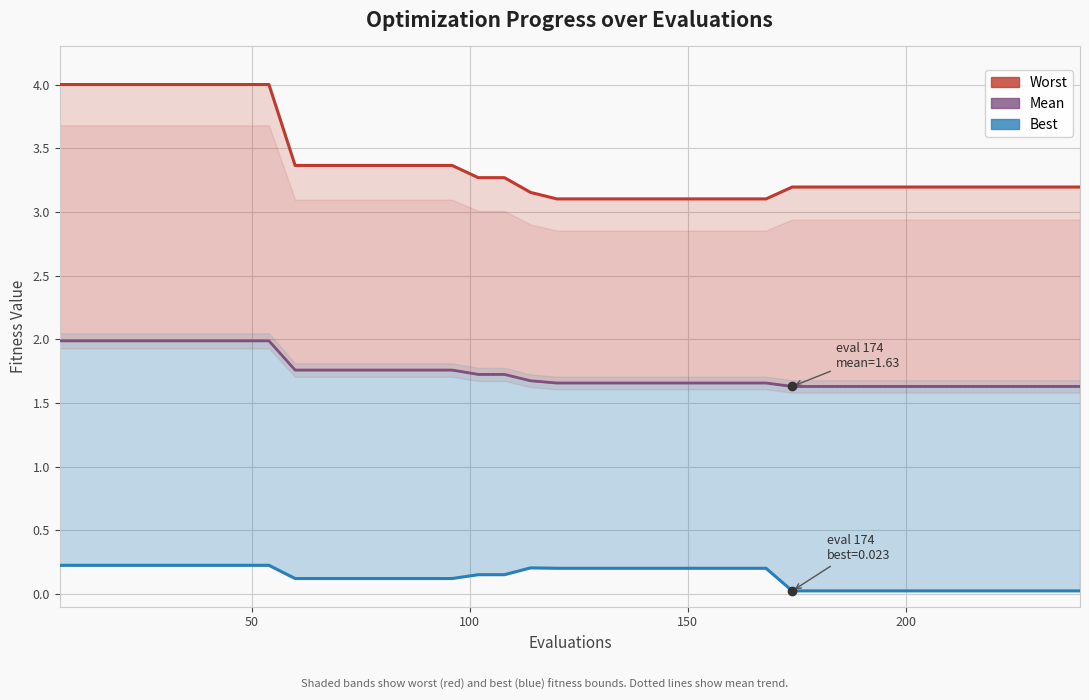

The value of mean at 23 is 2.7. True or false?

False